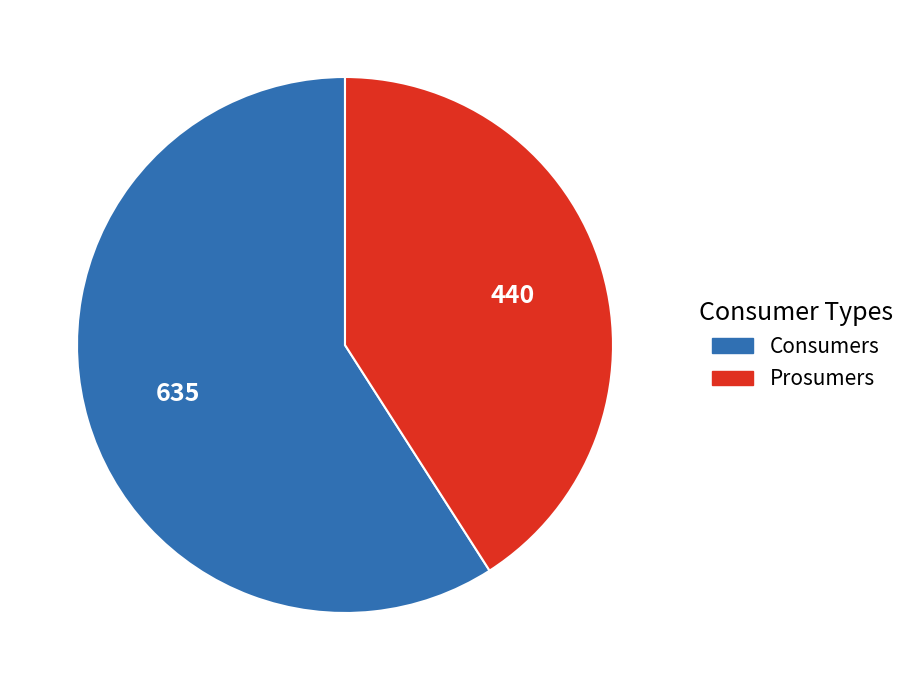

Is the sum of Consumers and Prosumers greater than half?

Yes